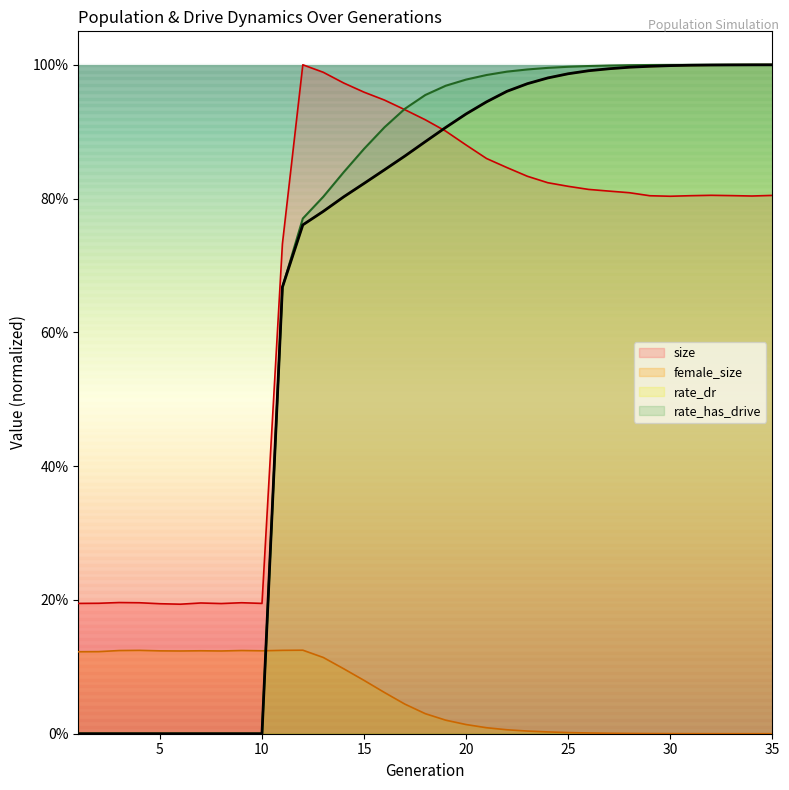

What are all the series names shown in the legend?

size, female_size, rate_dr, rate_has_drive